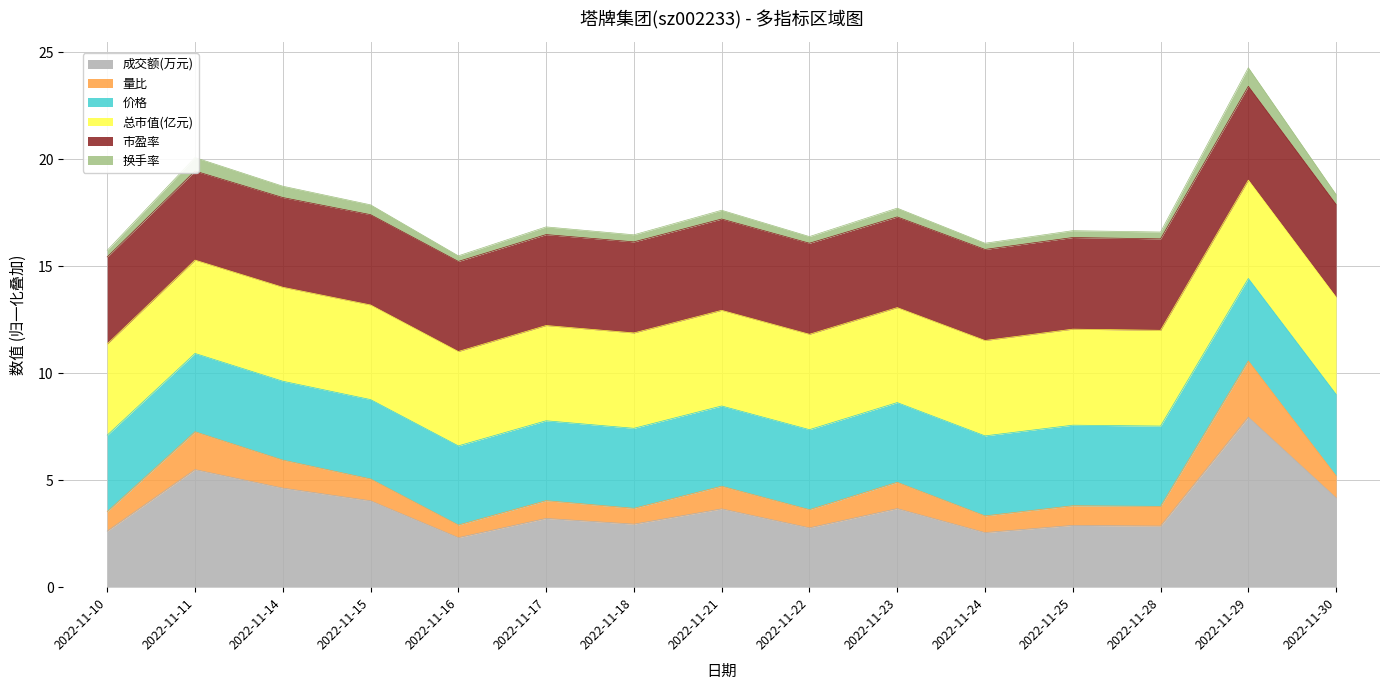

What is the average value of the 成交额(万元) series?

3.7